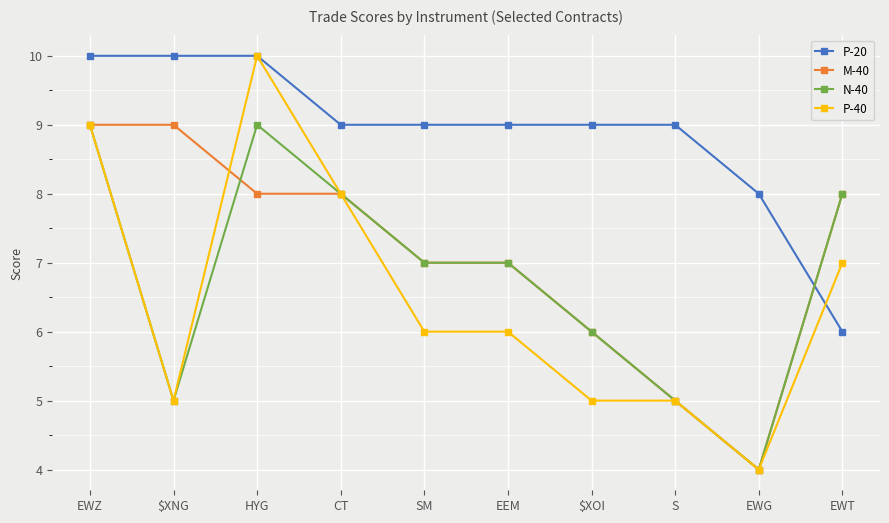

Read the P-40 value at EWG.

4